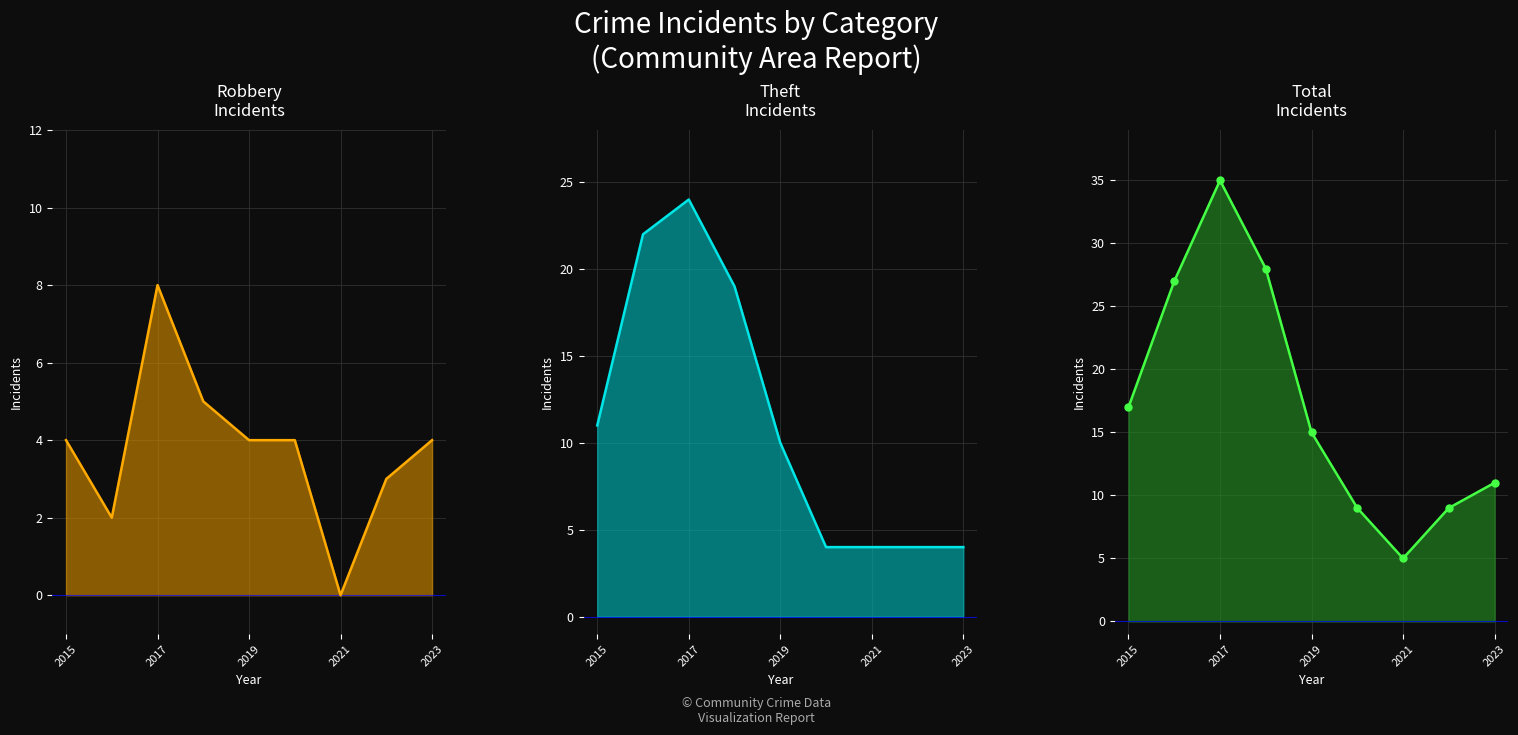

Which series has the largest total across all categories?

Total